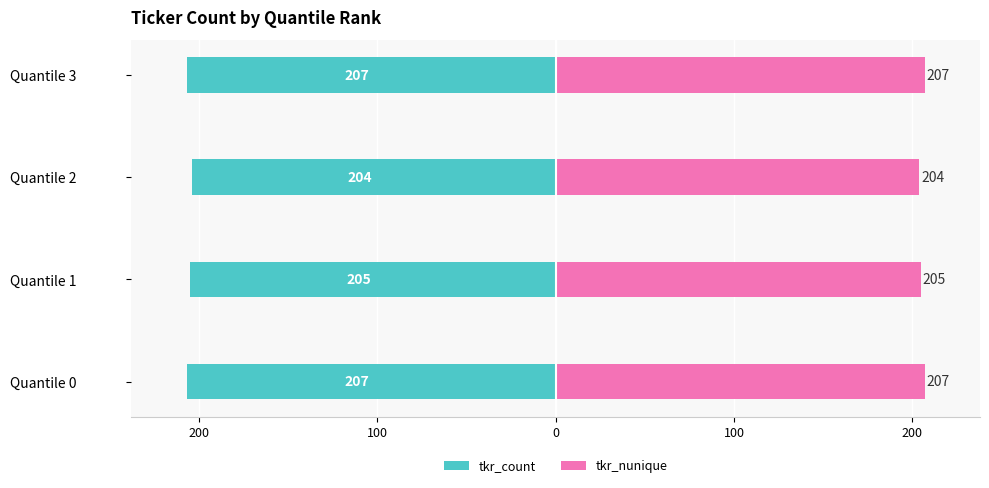

Which series has the largest range (max minus min)?

tkr_count